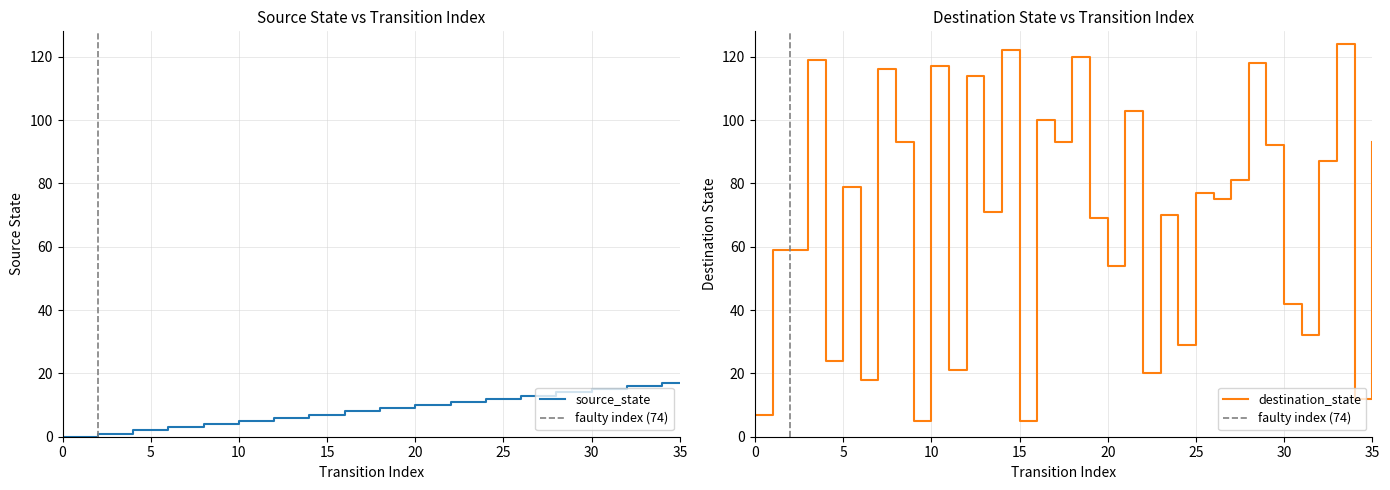

Which series changed the most between 11 and 32?

destination_state